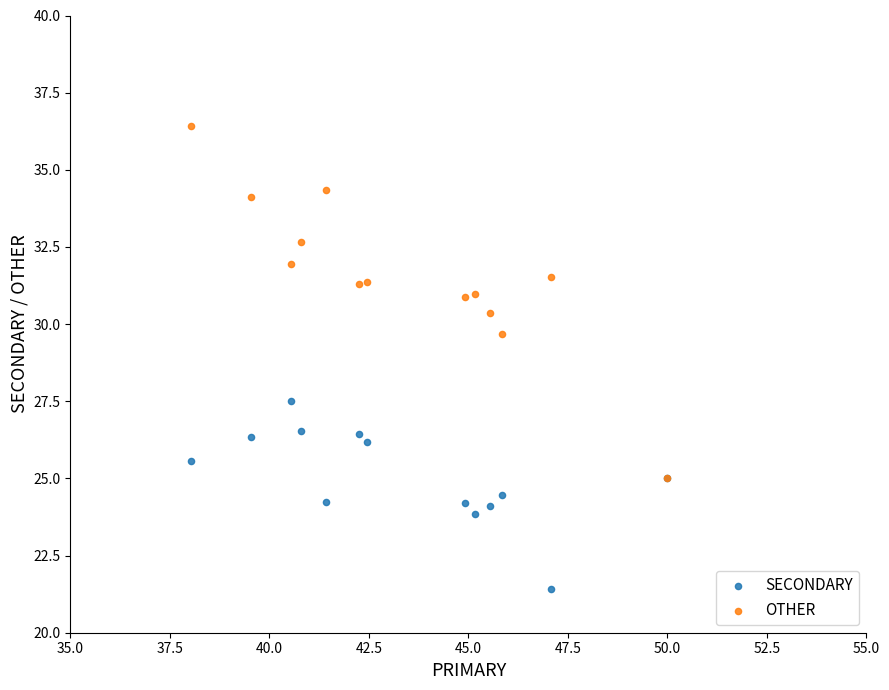

Which series reaches the minimum Y coordinate?

SECONDARY